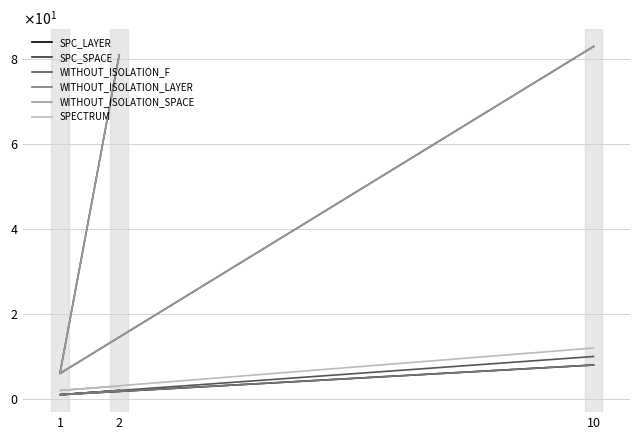

How many values in the SPECTRUM series exceed 3?

1